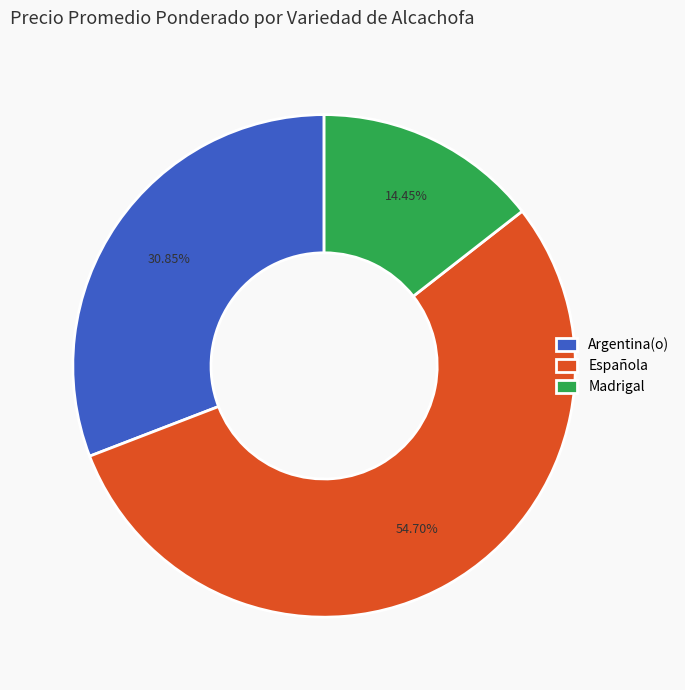

The Española slice represents 15% of the pie. True or false?

False